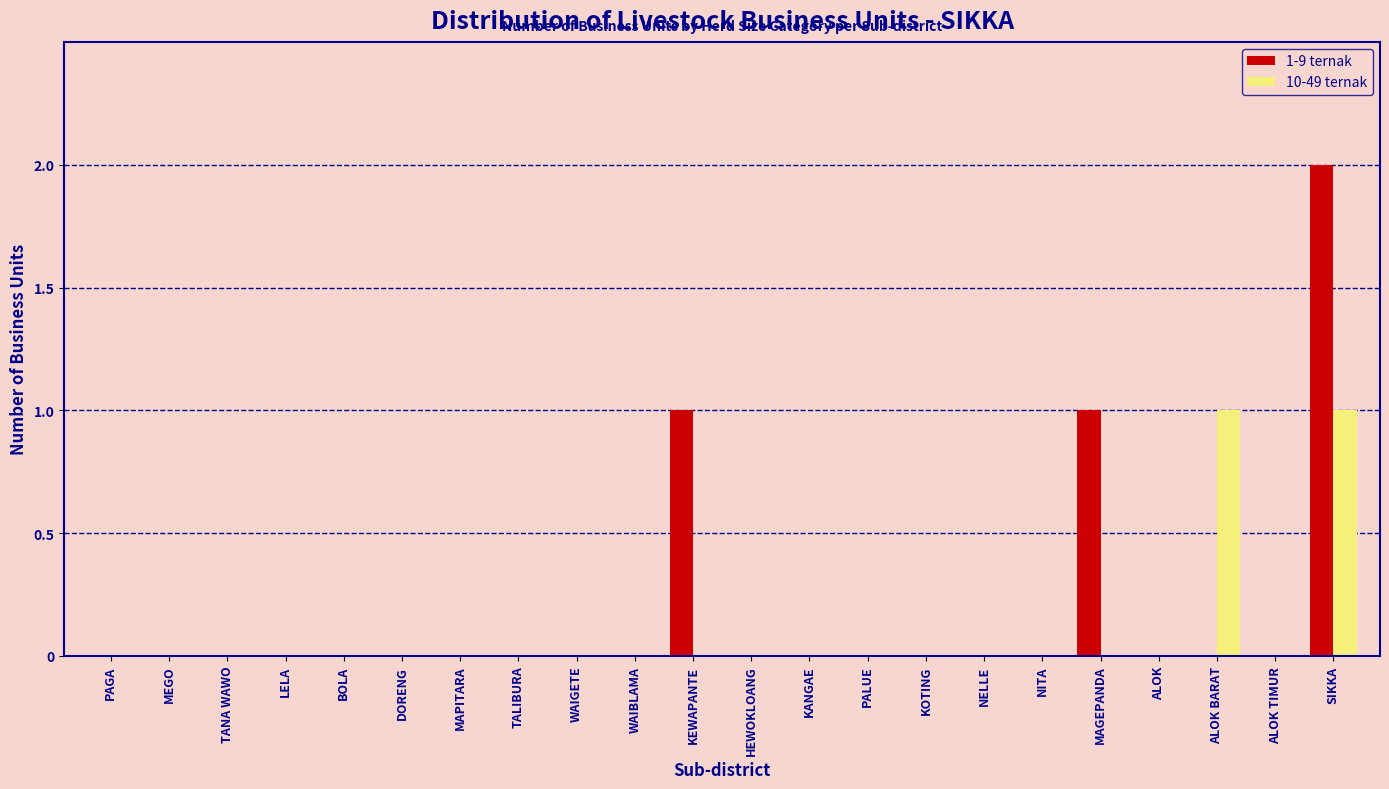

At which category is the sum across all series the highest?

SIKKA